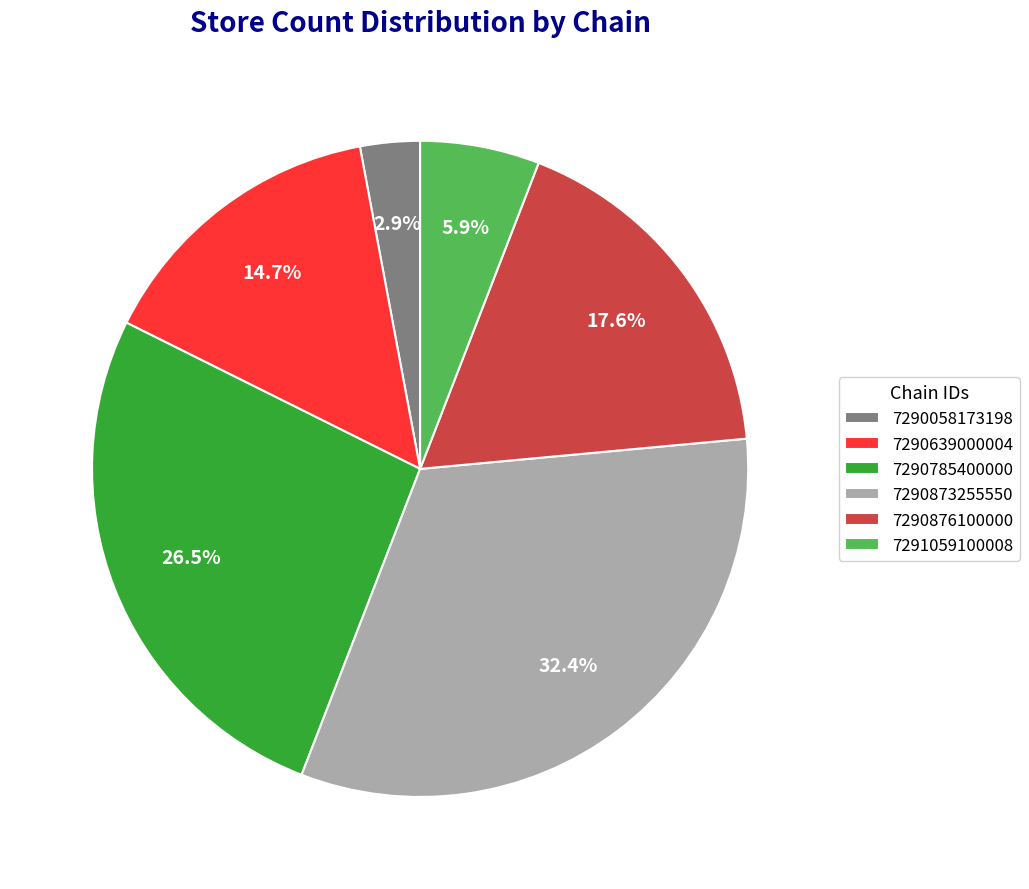

How much of the chart is everything except 7291059100008?

94.1%